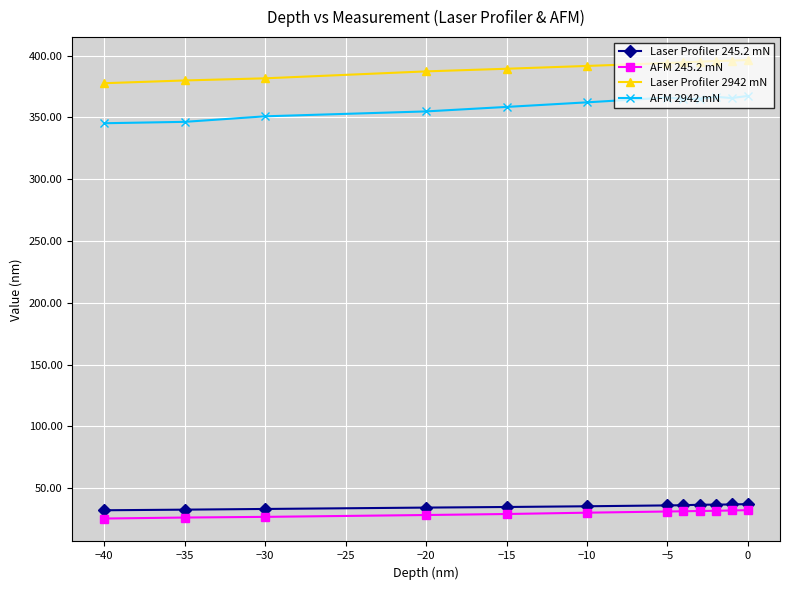

What is the difference between the second highest and second lowest values in the Laser Profiler 2942 mN series?

16.1